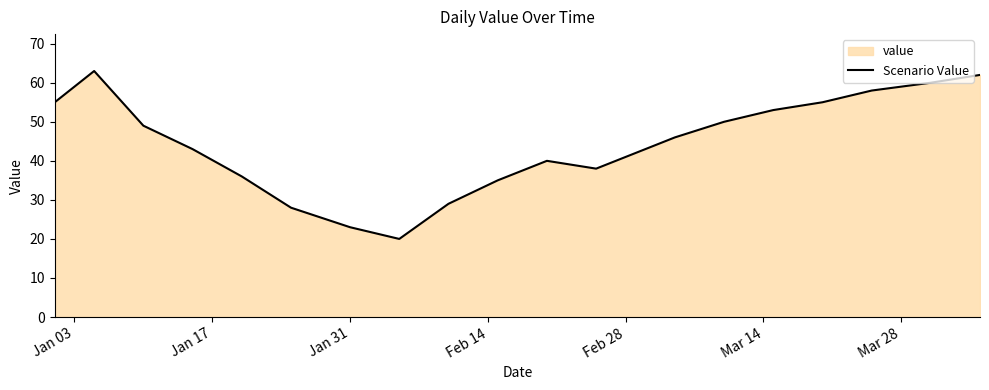

What is the difference between the maximum and minimum values?

43